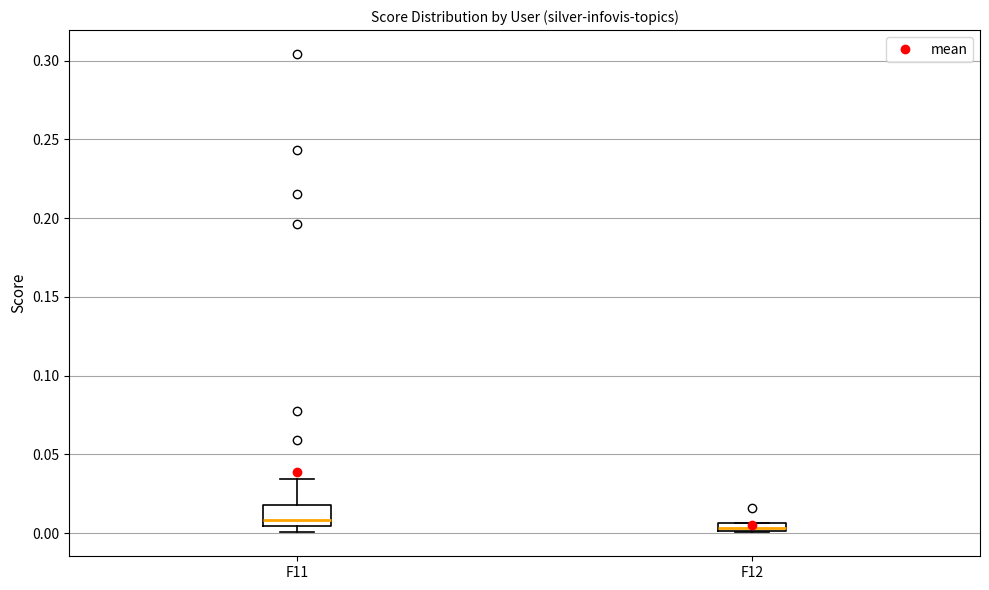

Which box is the tallest, from its lower edge to its upper edge?

F11